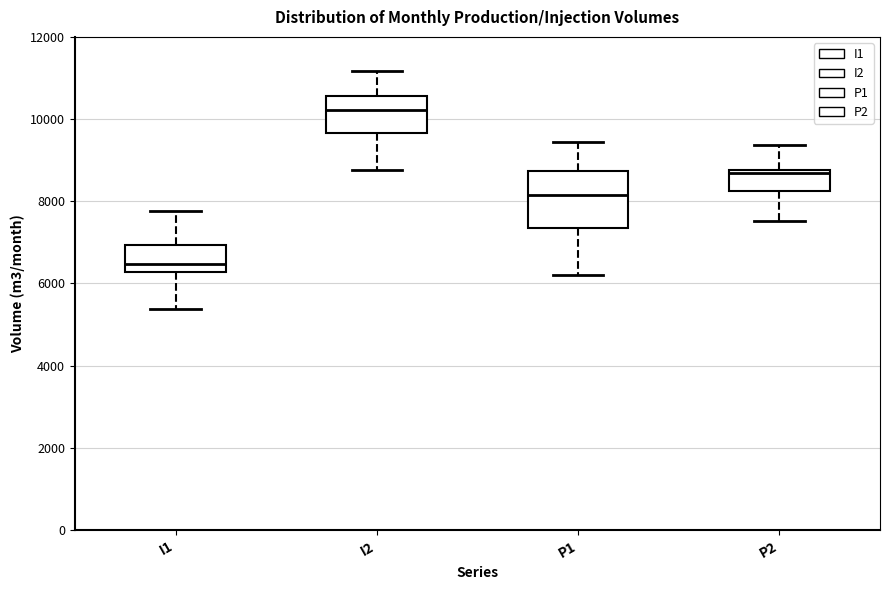

Which box's median line is the lowest?

I1